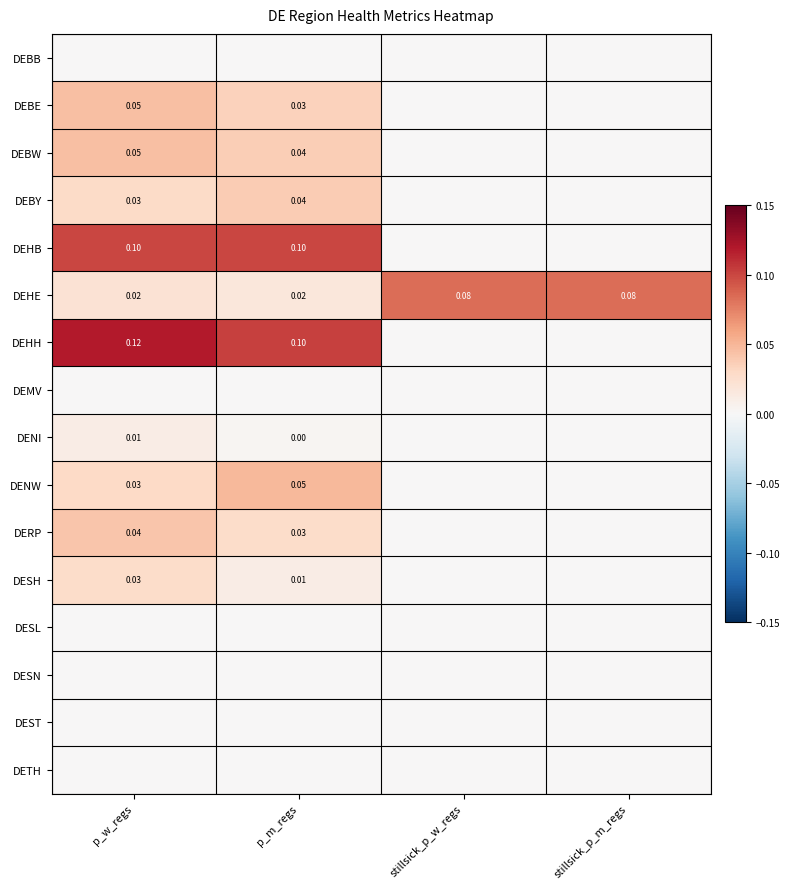

List the labels in order of DEST value, largest first.

p_w_regs, p_m_regs, stillsick_p_w_regs, stillsick_p_m_regs